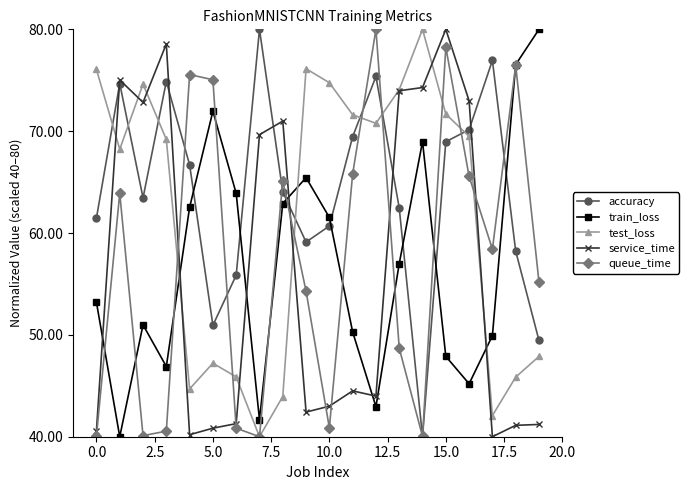

What is the maximum value for accuracy?

80.0